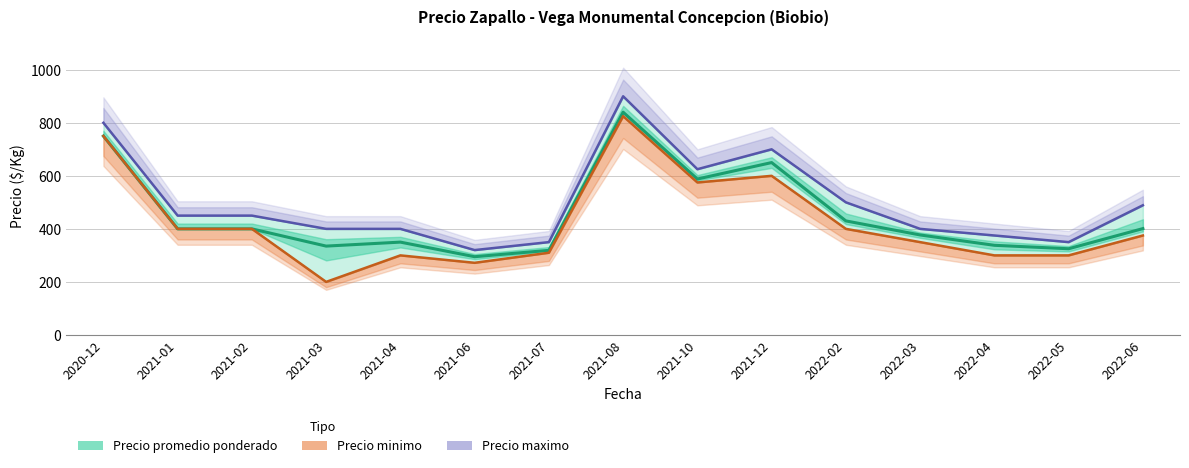

At which category is the sum across all series the highest?

2021-08